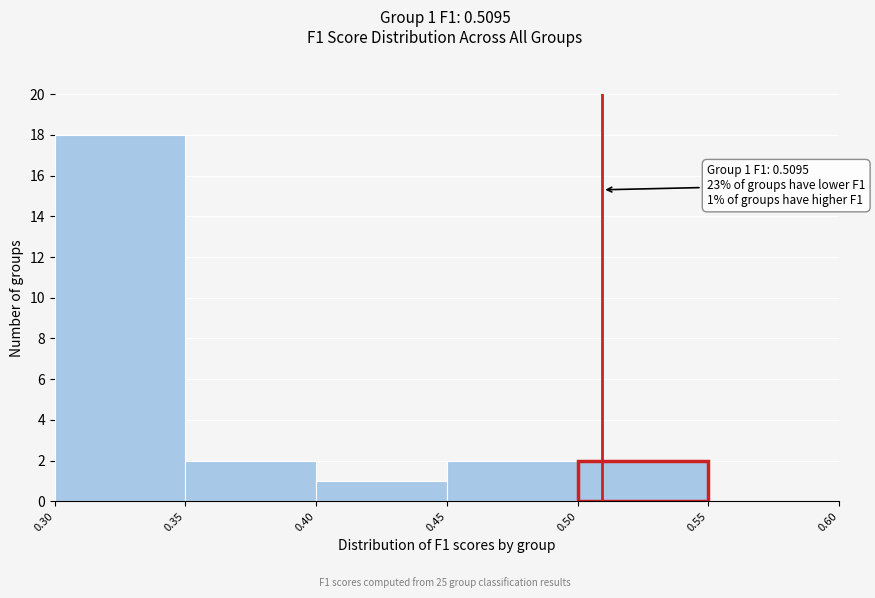

Over which range of the x-axis is the bar tallest?

0.30 to 0.35